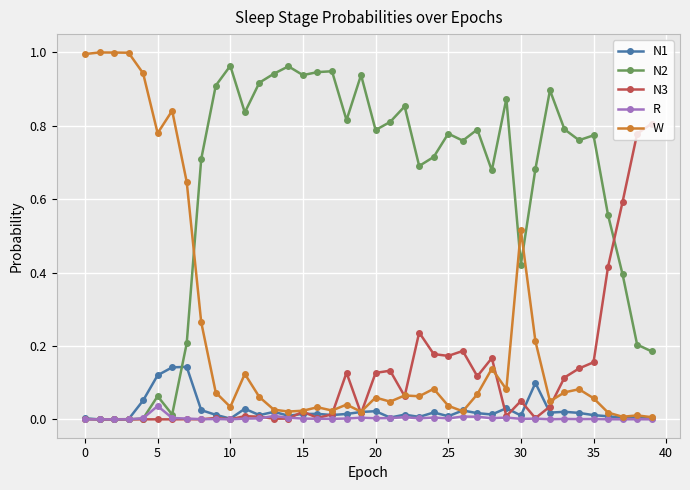

How many lines are shown in the chart?

5